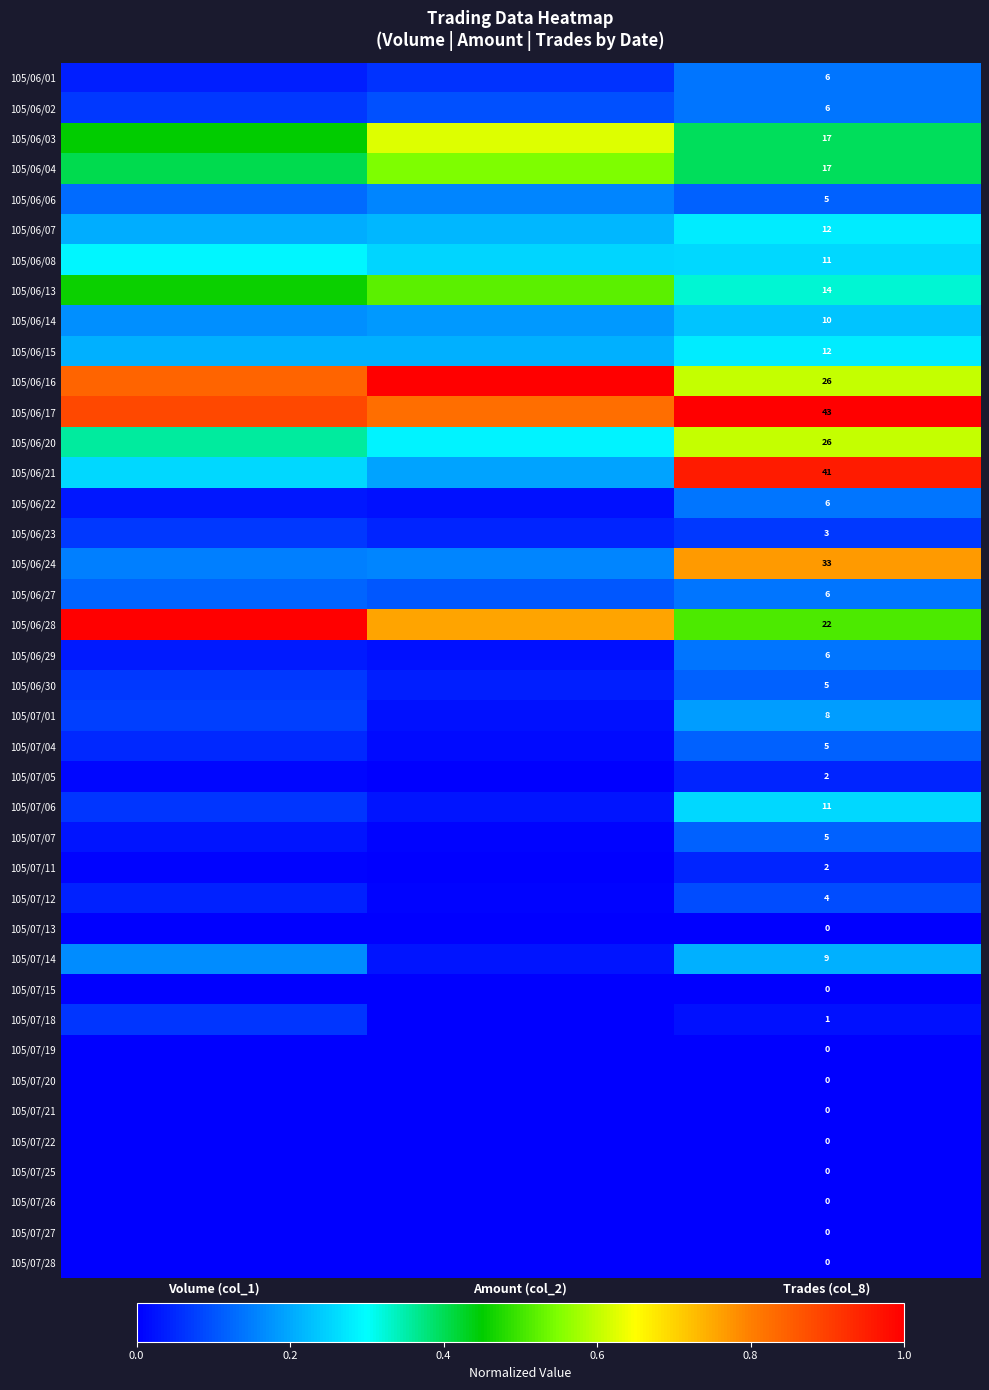

Is it true that 105/06/07 equals 0.2 at Amount (col_2)?

True